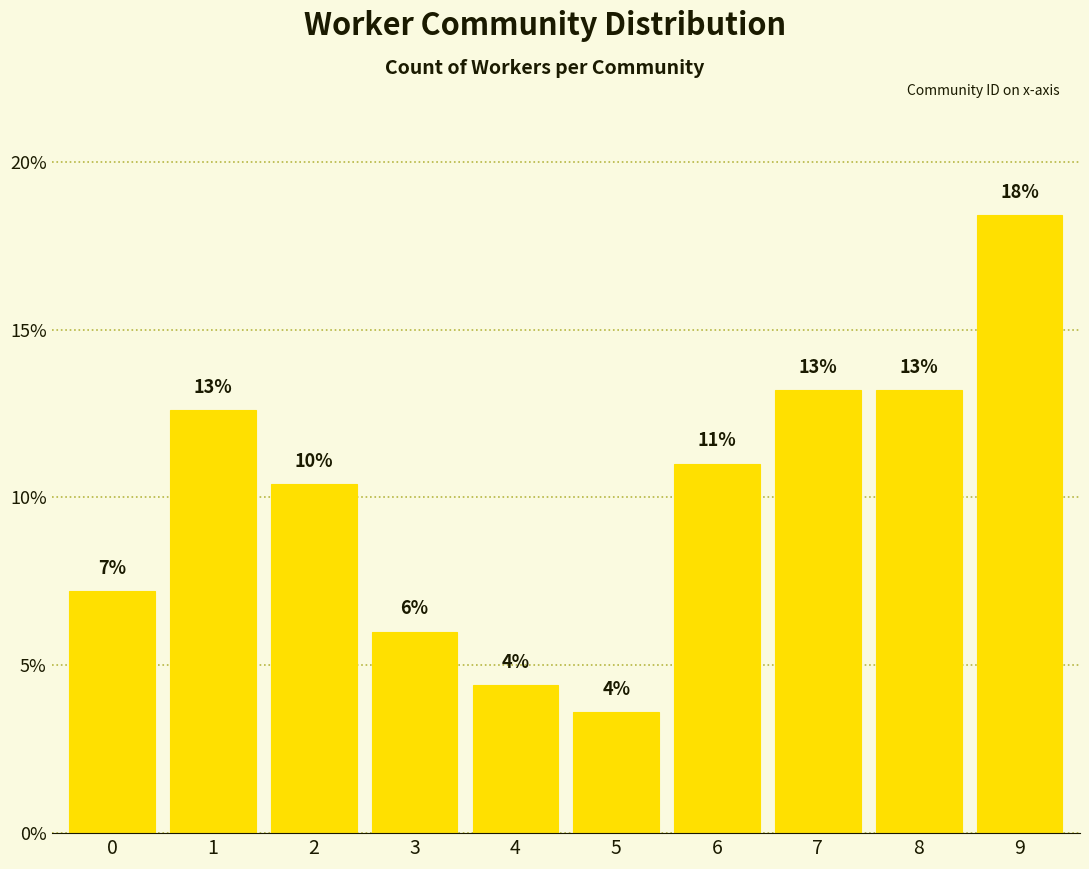

Reading left to right, extract all data points from this chart.

0=7.2	1=12.6	2=10.4	3=6.0	4=4.4	5=3.6	6=11.0	7=13.2	8=13.2	9=18.4